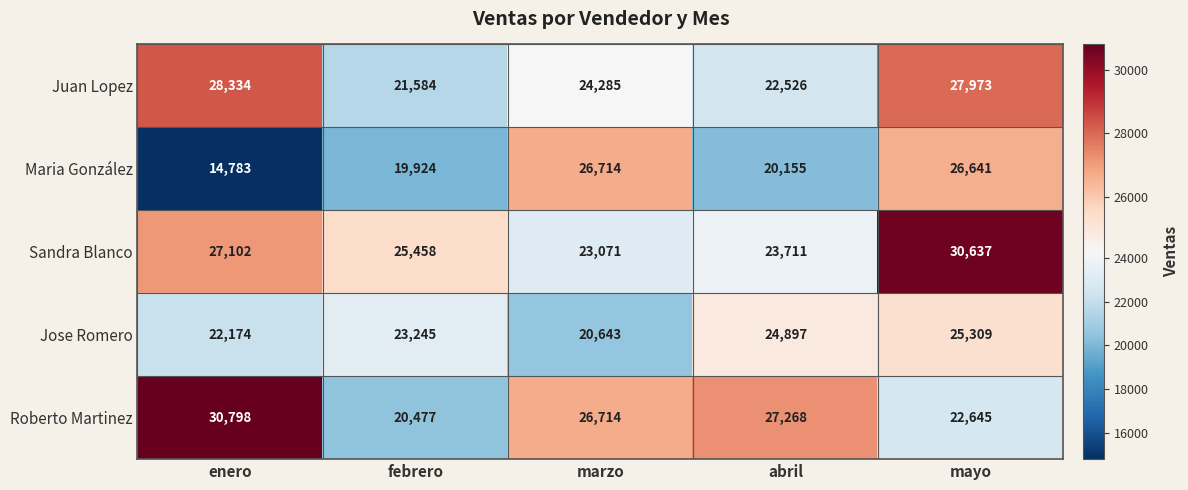

What is the difference between the second highest and minimum values in the Jose Romero series?

4254